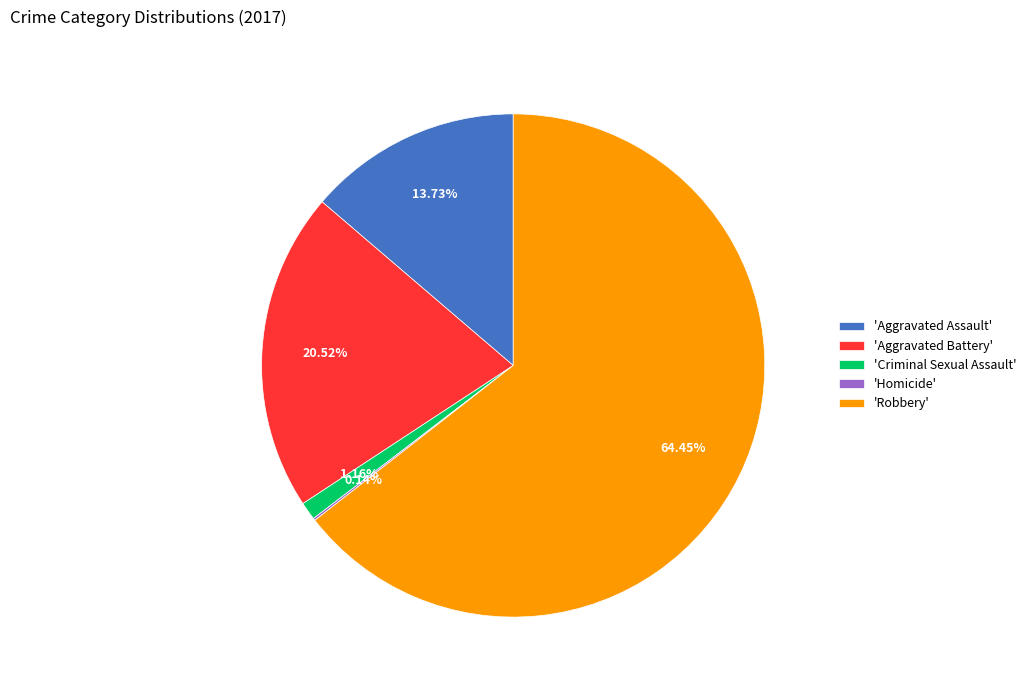

Is 'Robbery' the majority of the pie?

Yes